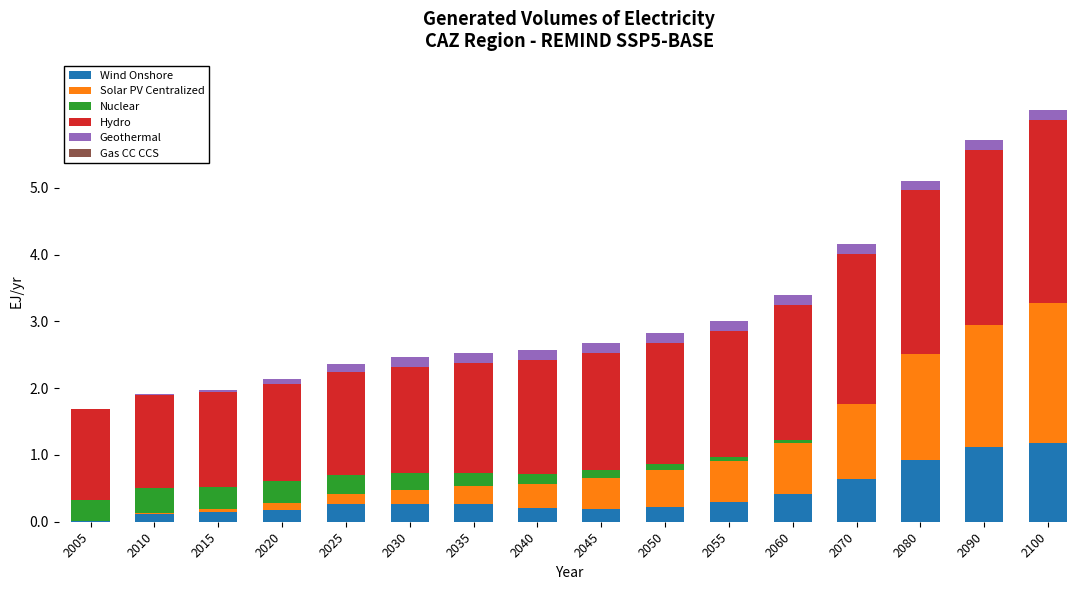

What is the highest value of the Wind Onshore series?

1.2